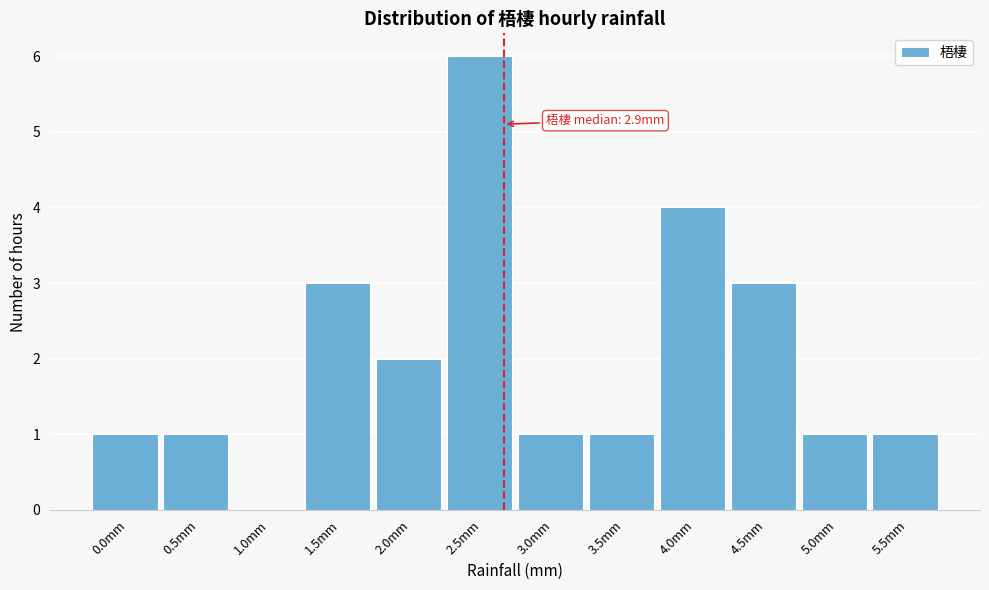

Reading left to right, list all the values displayed in this chart.

0.0mm=1	0.5mm=1	1.0mm=0	1.5mm=3	2.0mm=2	2.5mm=6	3.0mm=1	3.5mm=1	4.0mm=4	4.5mm=3	5.0mm=1	5.5mm=1